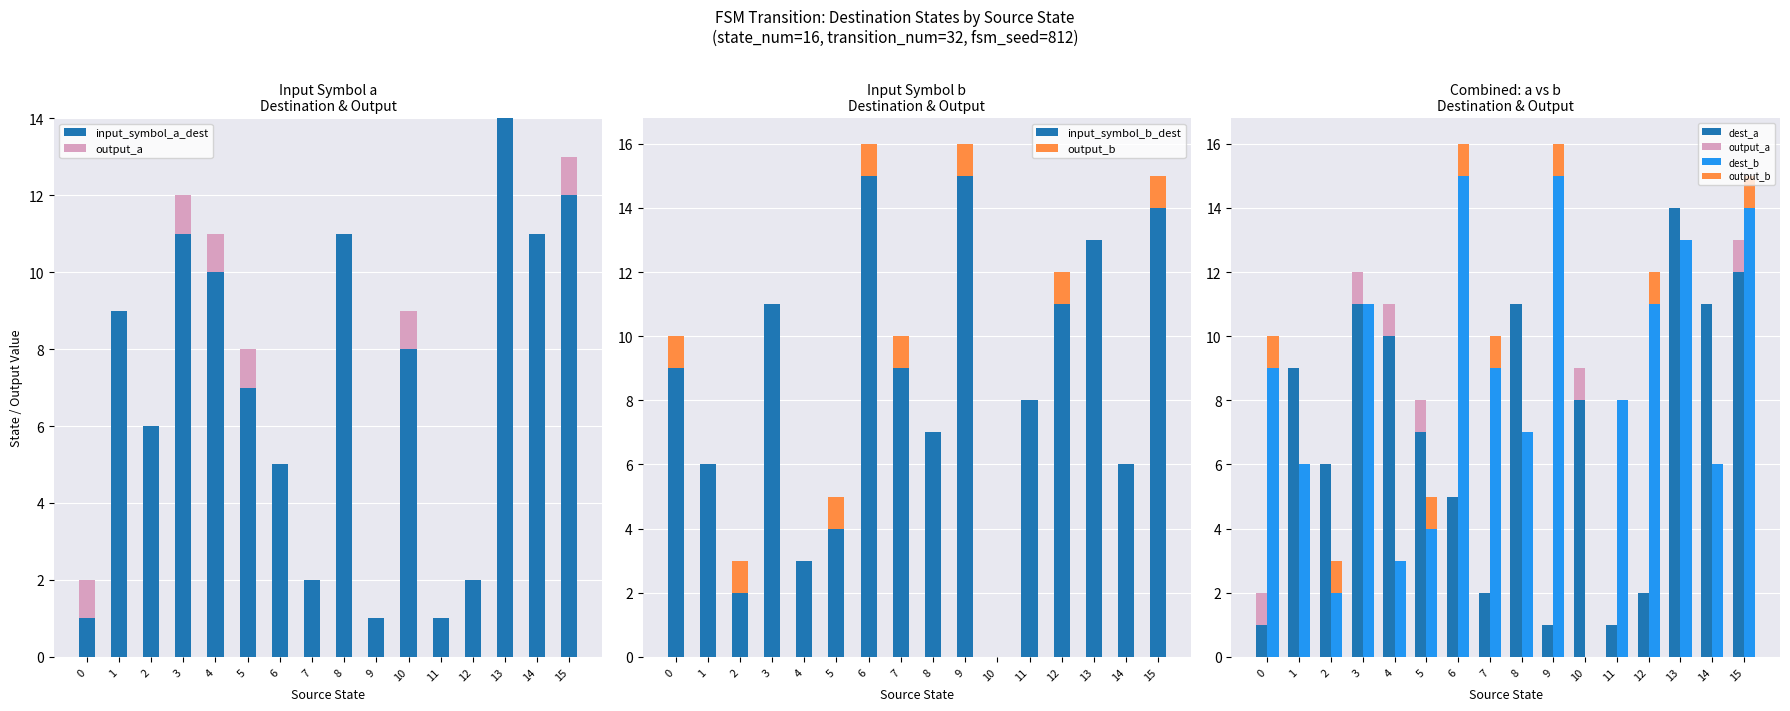

Reading right to left, what are all the values shown in this chart?

input_symbol_a_dest: 12	11	14	2	1	8	1	11	2	5	7	10	11	6	9	1
output_a: 1	0	0	0	0	1	0	0	0	0	1	1	1	0	0	1
input_symbol_b_dest: 14	6	13	11	8	0	15	7	9	15	4	3	11	2	6	9
output_b: 1	0	0	1	0	0	1	0	1	1	1	0	0	1	0	1
dest_a: 12	11	14	2	1	8	1	11	2	5	7	10	11	6	9	1
dest_b: 14	6	13	11	8	0	15	7	9	15	4	3	11	2	6	9